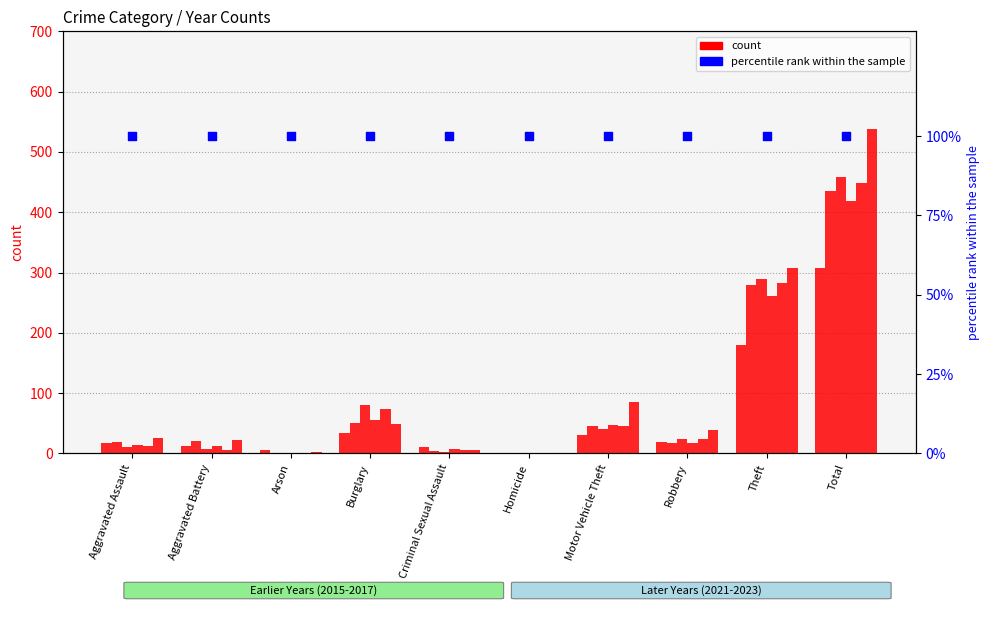

At how many categories does at least one series exceed 467?

1